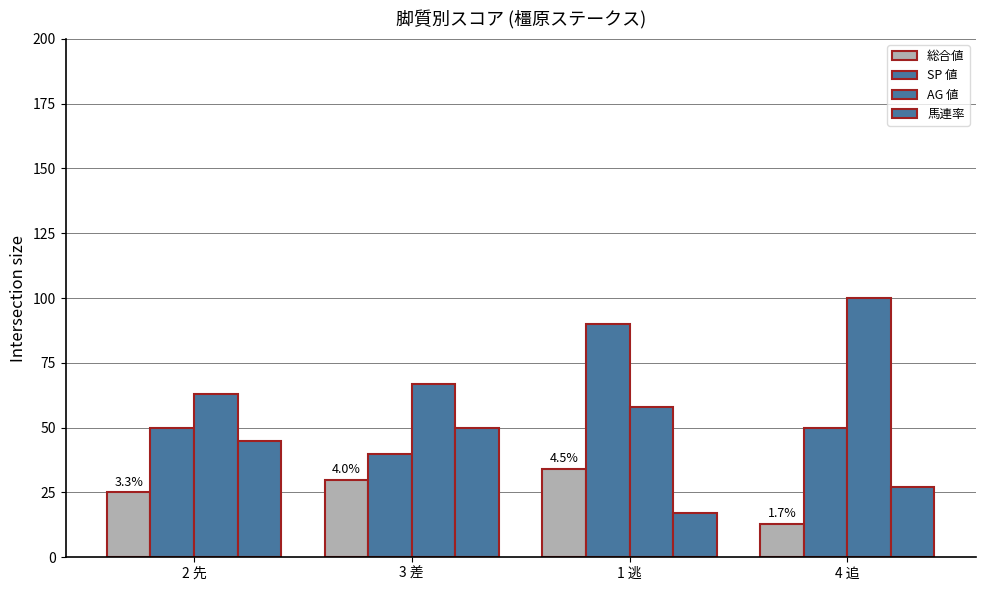

How many data points does each series have?

4